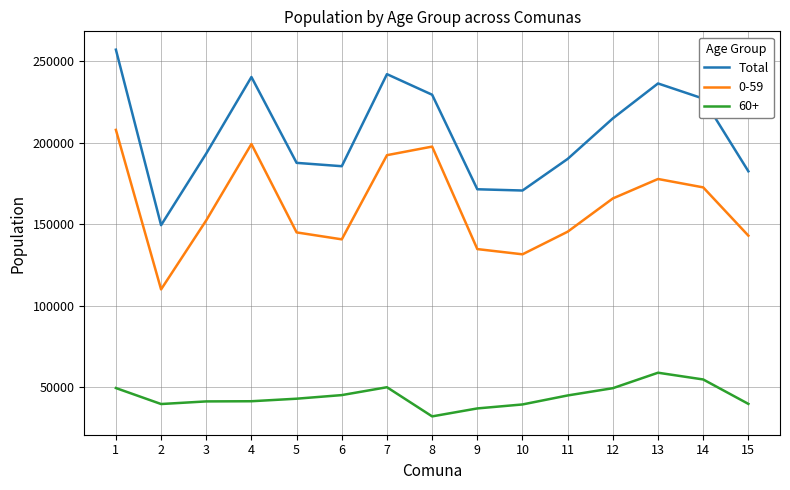

Rank the series at 1 from lowest to highest value.

60+, 0-59, Total